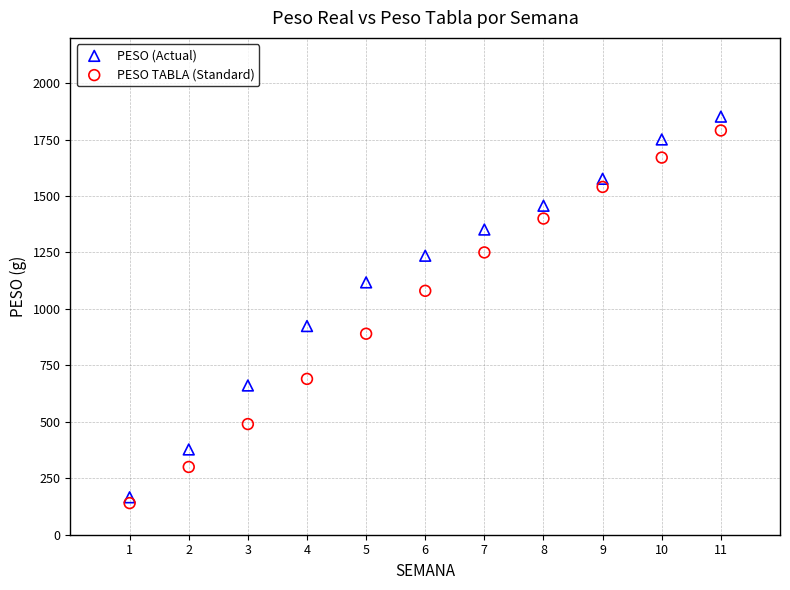

In the PESO TABLA (Standard) series, what Y value is closest to 965?

890.0